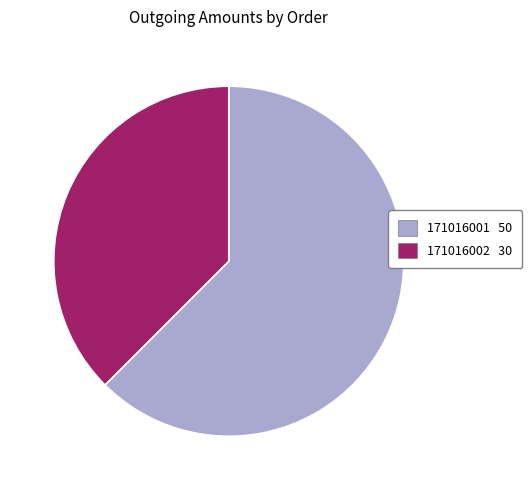

Is 171016001 the majority of the pie?

Yes